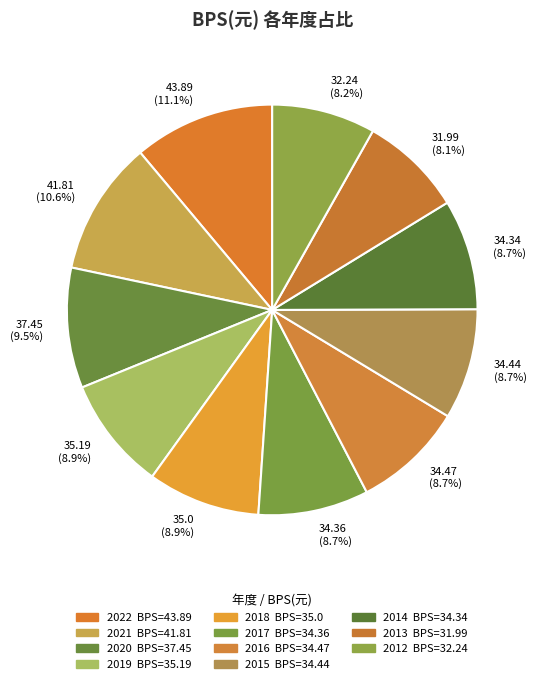

Which has a higher value, 2019 or 2017?

2019